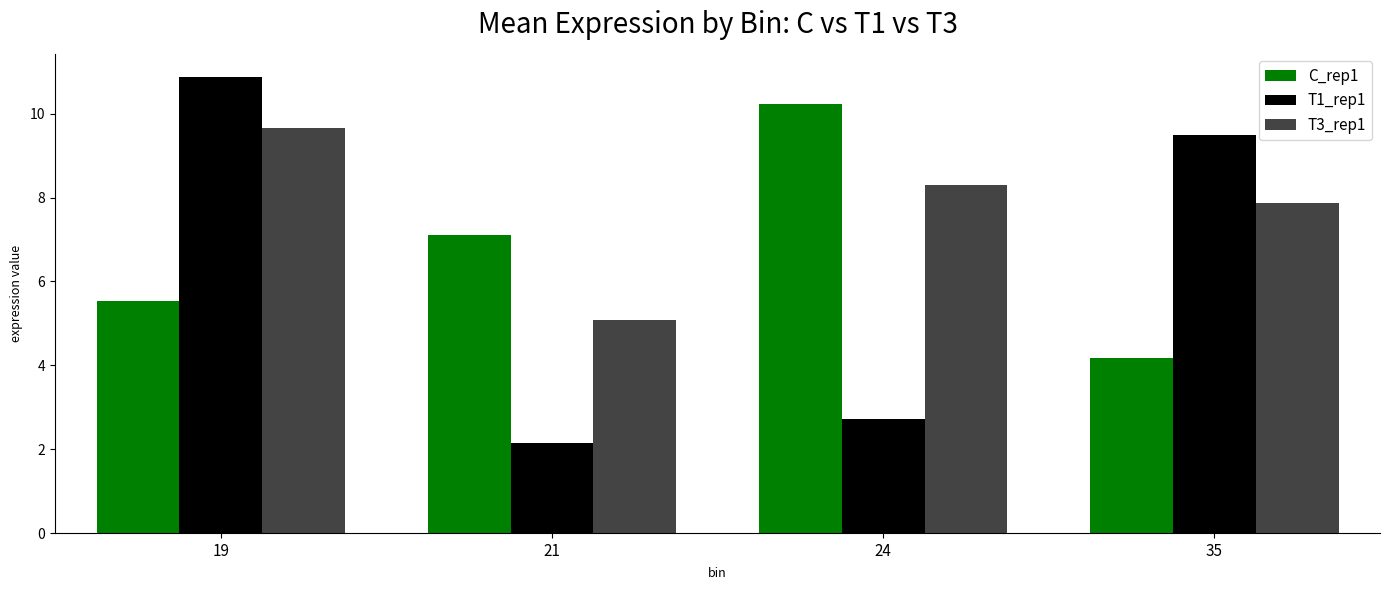

List the series in order of their peak value, highest first.

T1_rep1, C_rep1, T3_rep1